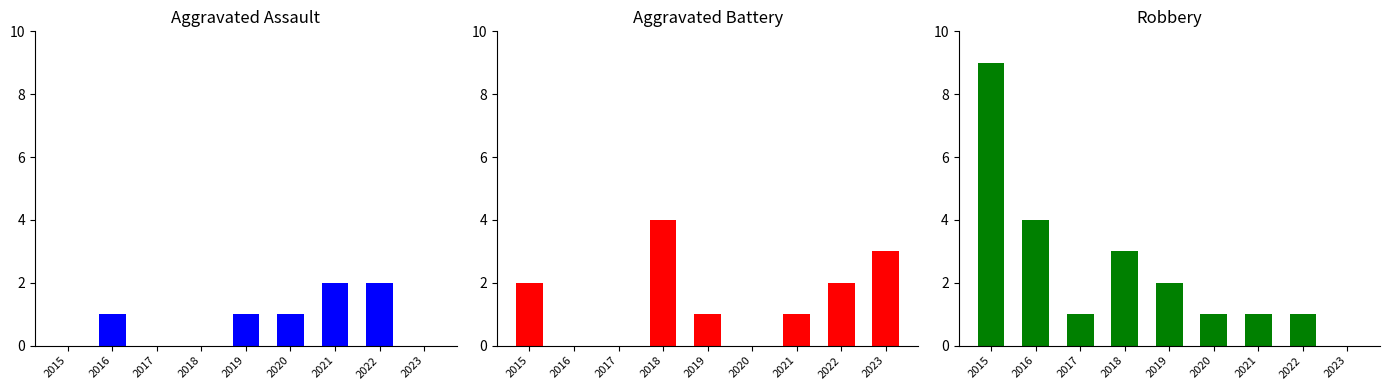

What is the value of the Aggravated Assault bar at the 5th from the left?

1